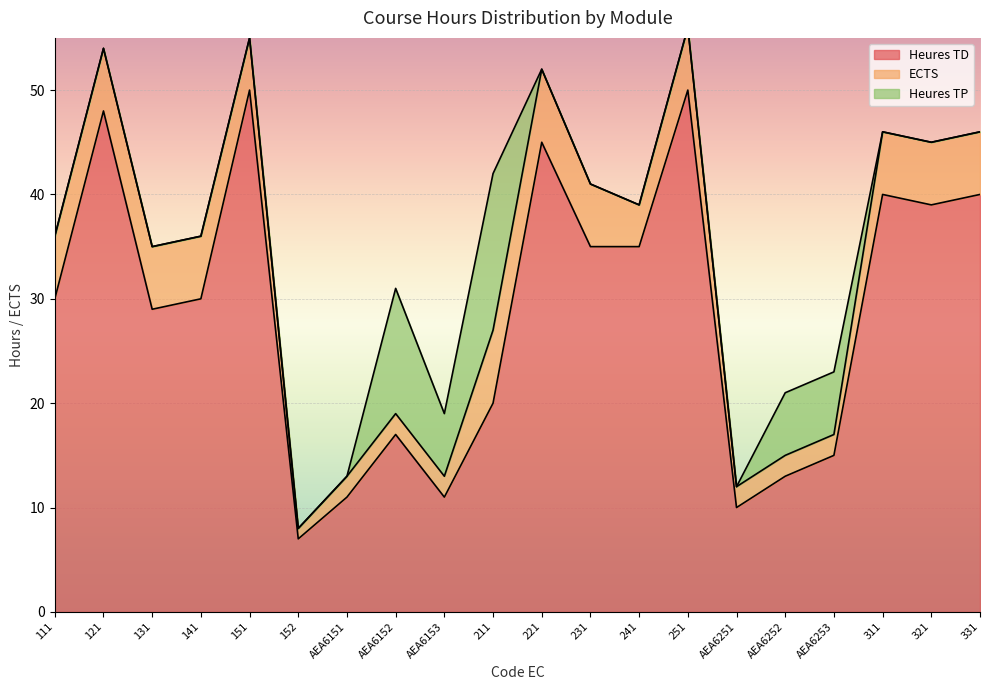

What is the label of the 13th point from the left?

241